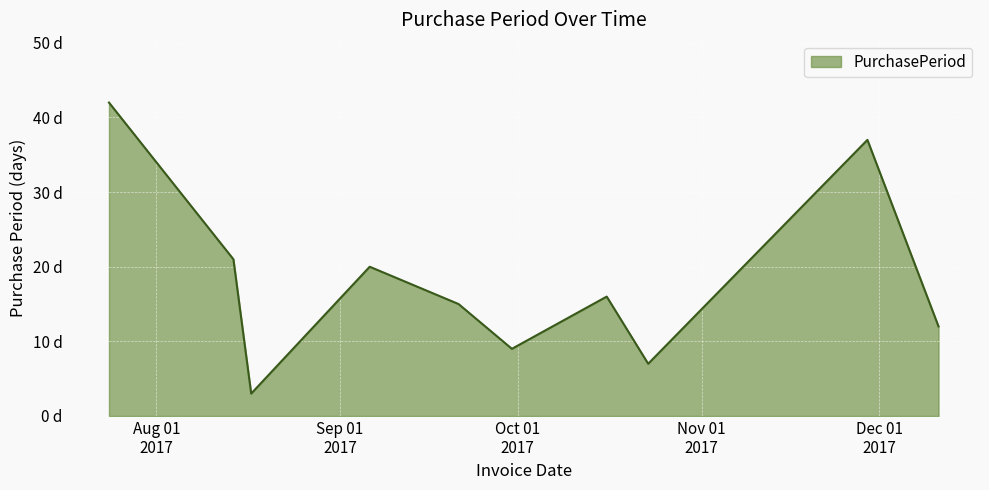

Rank the categories by value from lowest to highest.

2017-08-17, 2017-10-23, 2017-09-30, 2017-12-11, 2017-09-21, 2017-10-16, 2017-09-06, 2017-08-14, 2017-11-29, 2017-07-24